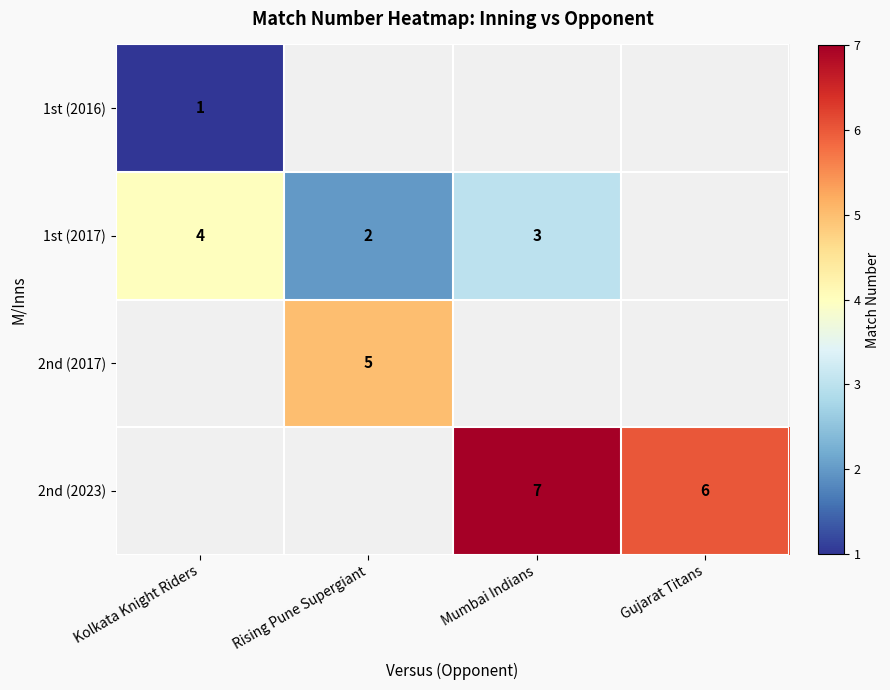

True or false: 2nd (2017) has a value of 9 at Rising Pune Supergiant.

False